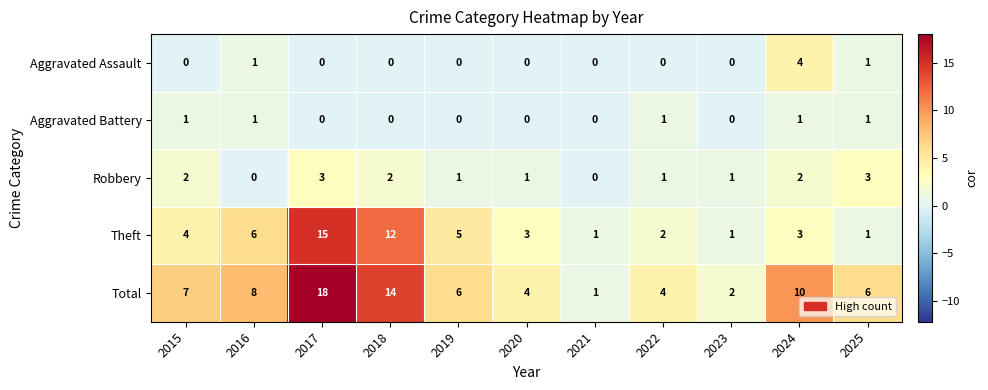

What is the maximum value shown in the chart?

18